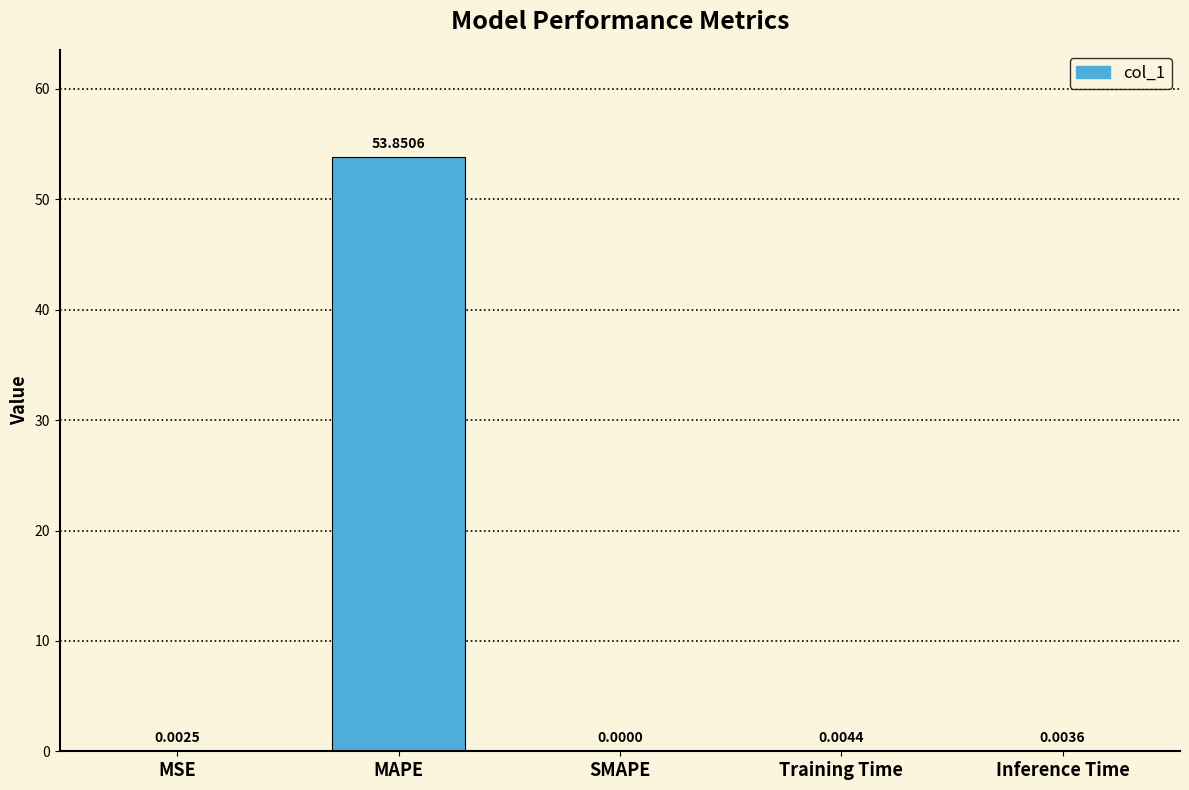

What is the greatest value displayed?

53.9